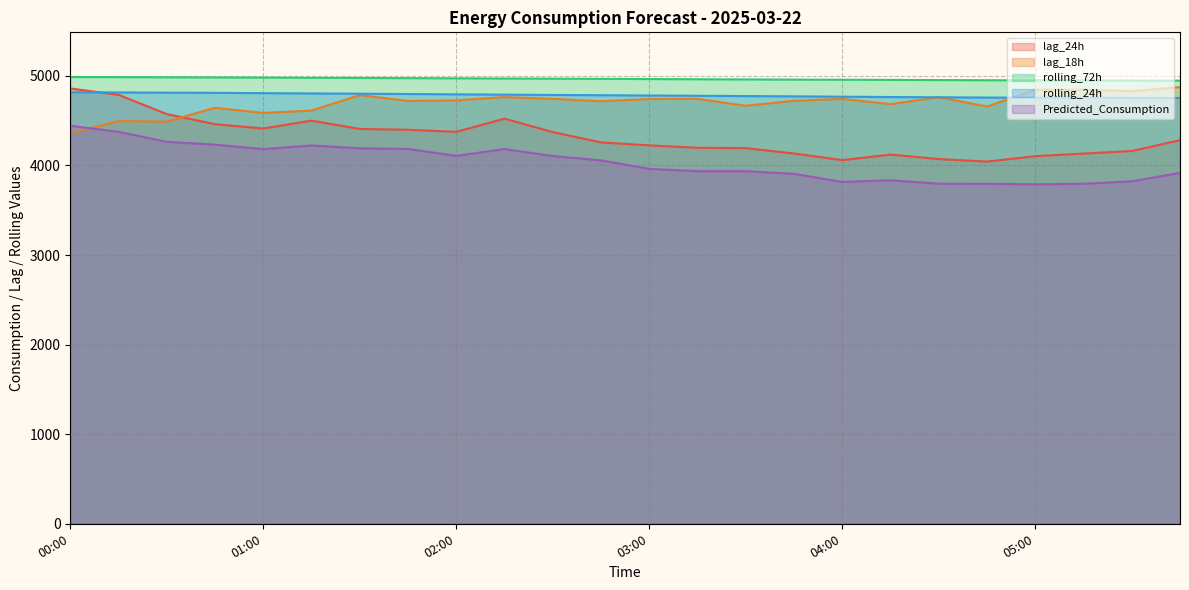

True or false: Predicted_Consumption and lag_24h cross at least once.

False